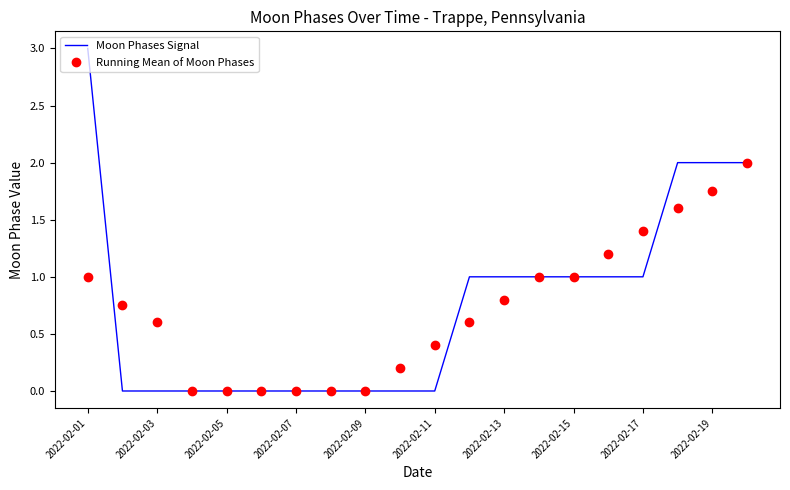

What is the maximum value for Running Mean of Moon Phases?

2.0